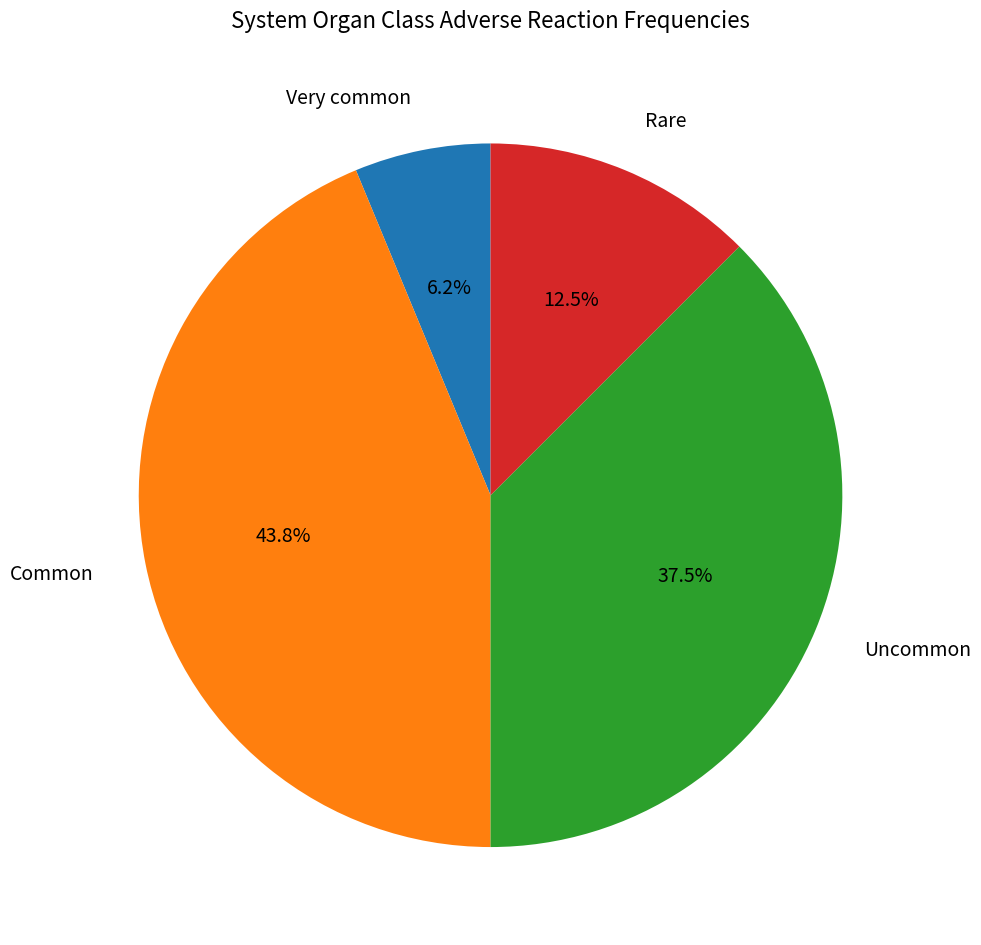

Which has a higher value, Uncommon or Common?

Common